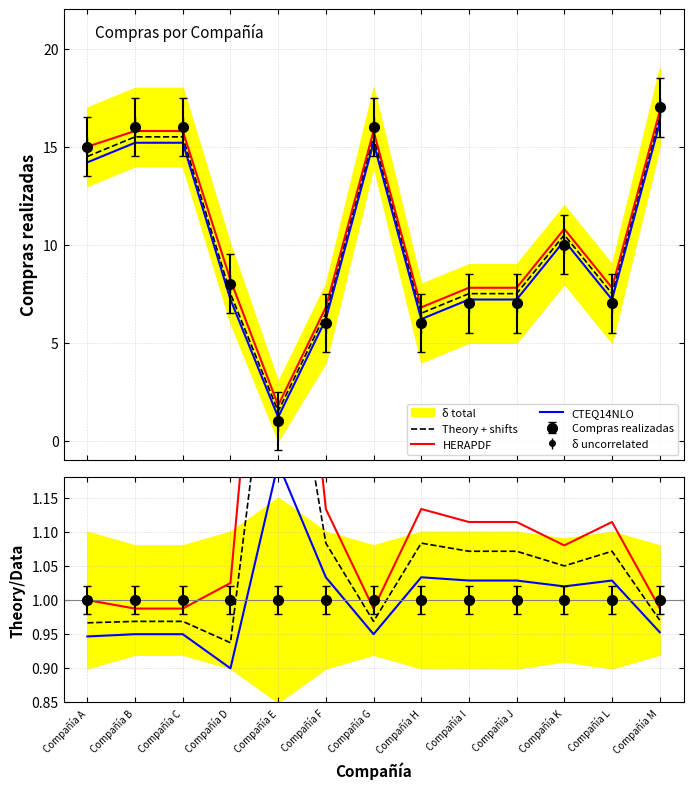

Rank the series by their average value, from highest to lowest.

HERAPDF, Theory + shifts, CTEQ14NLO